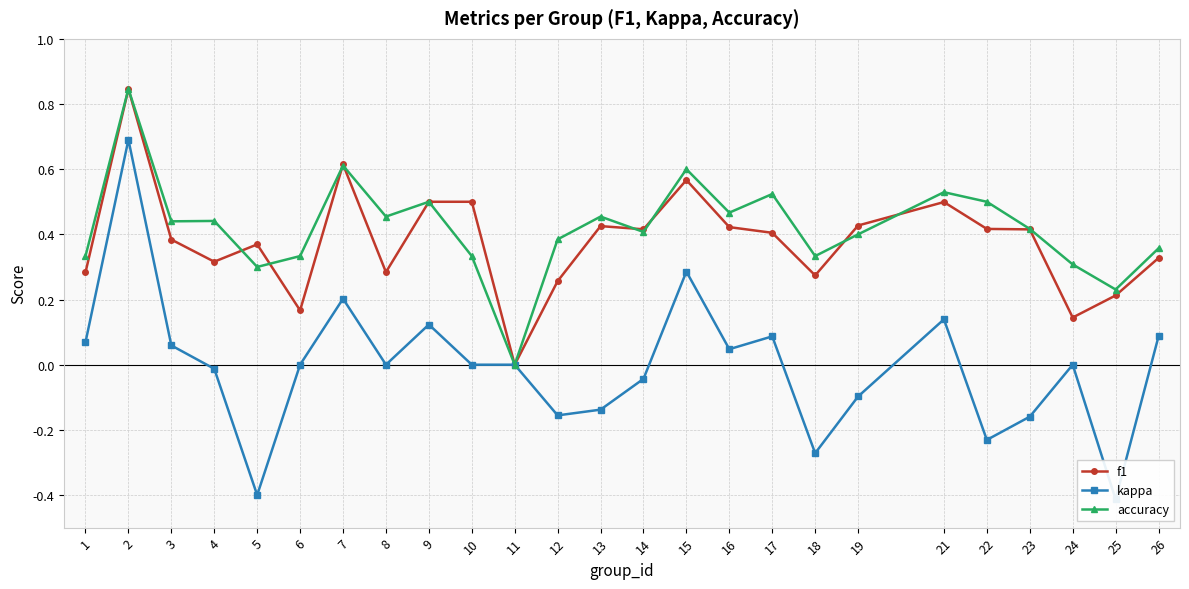

Where do accuracy and f1 first cross each other?

4 and 5